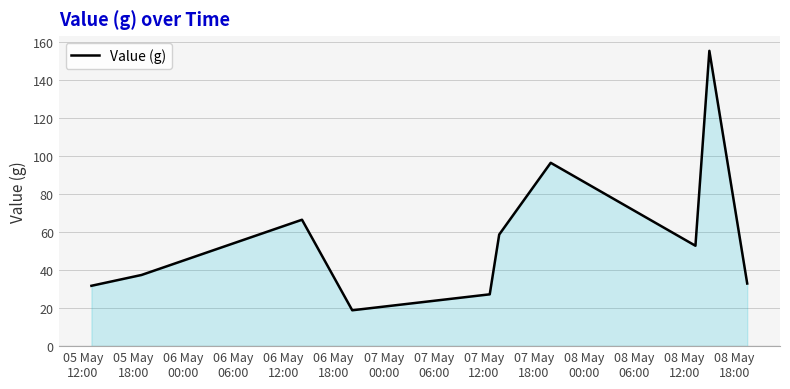

What is the smallest value displayed?

18.9